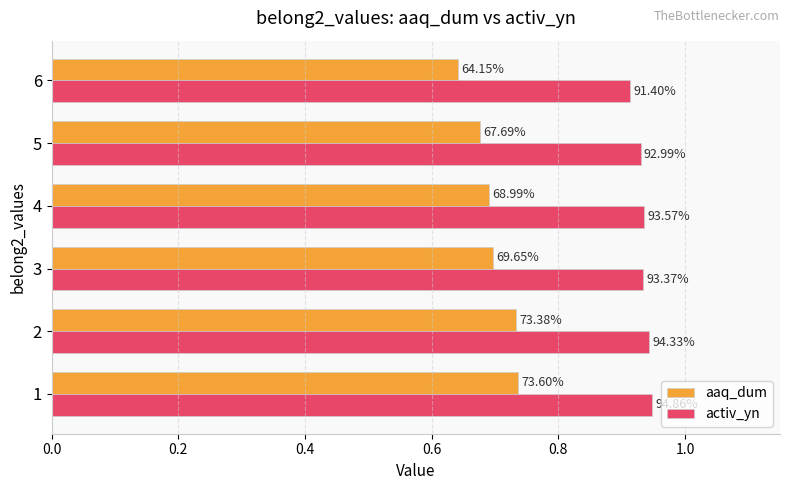

What are all the series names shown in the legend?

aaq_dum, activ_yn